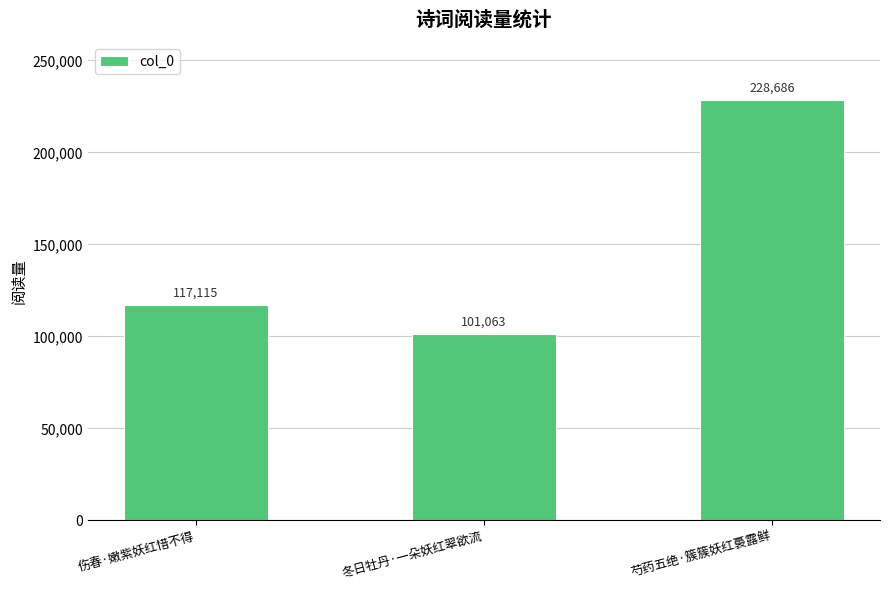

How many distinct data groups are displayed?

1